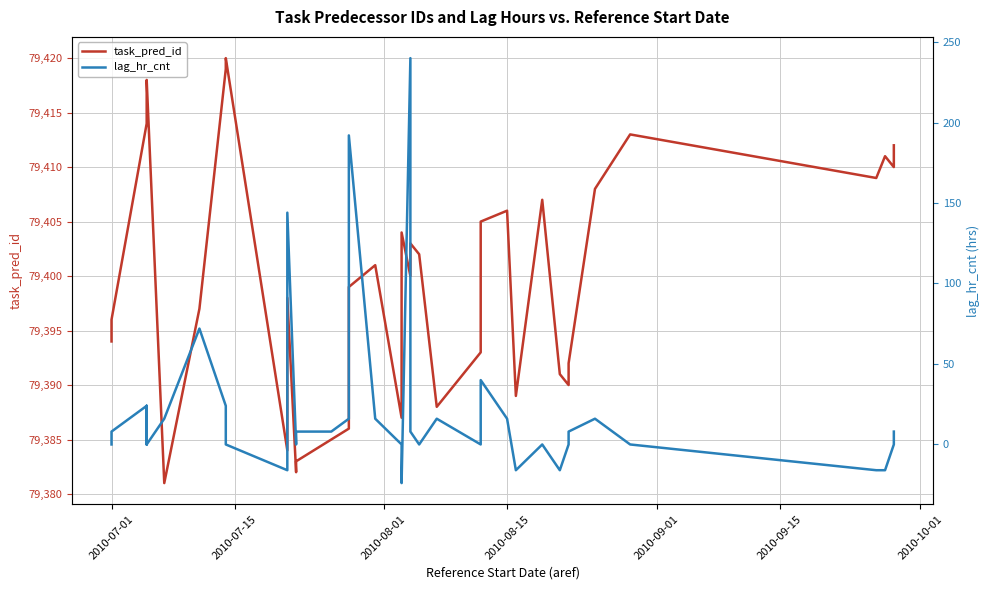

What are all the series names shown in the legend?

task_pred_id, lag_hr_cnt